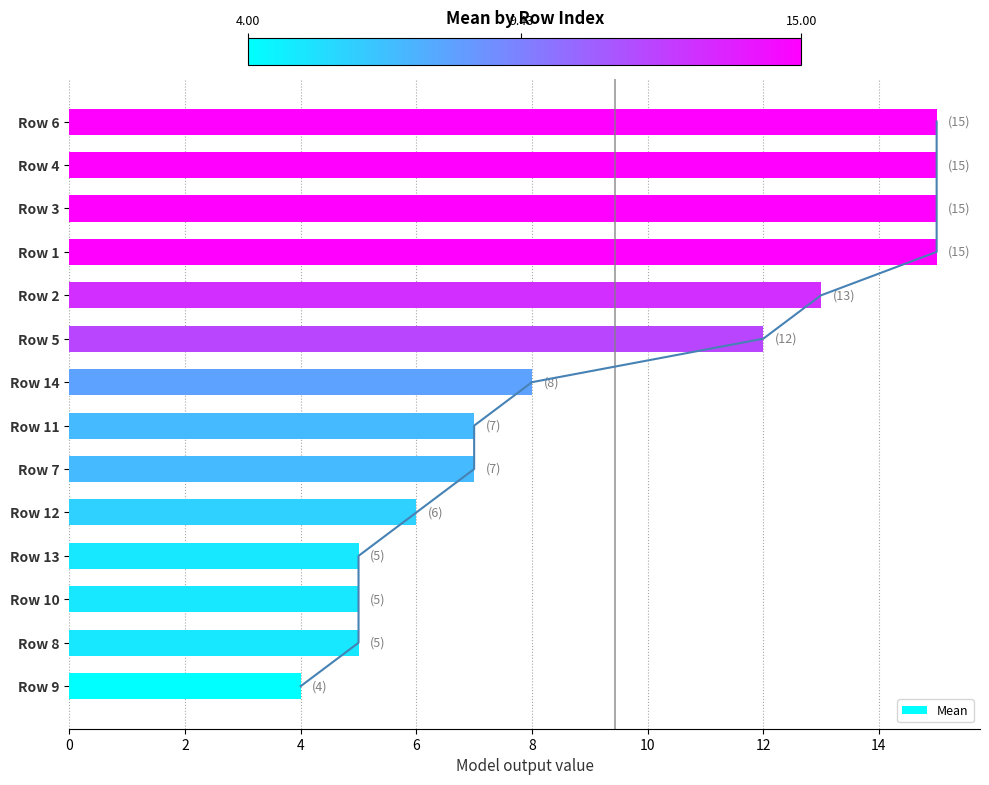

True or false: Mean has a value of 1 at Row 10.

False